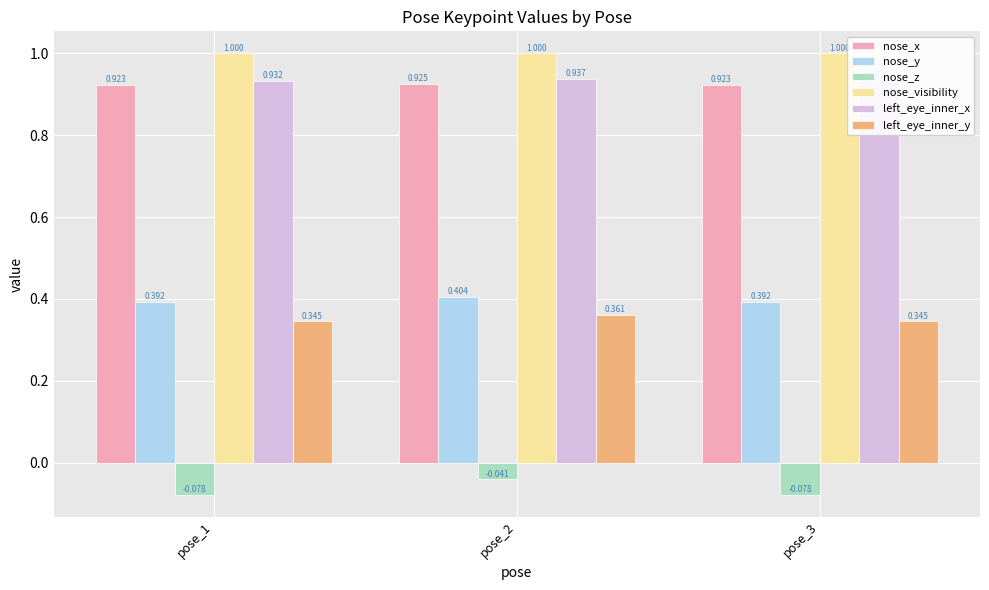

At which label does nose_visibility reach its minimum?

pose_1